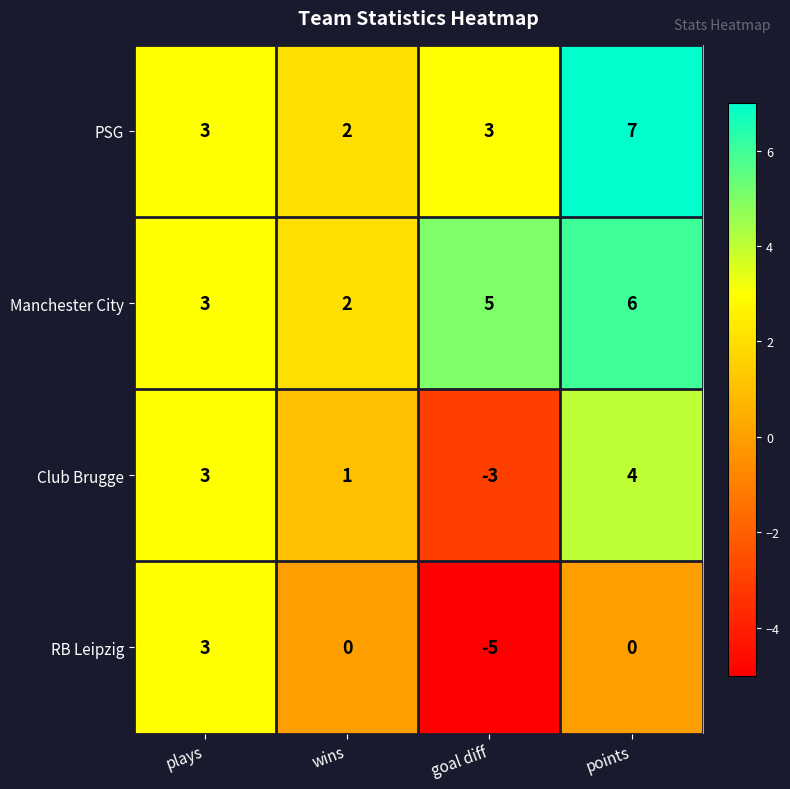

Which category has the highest value across all series?

points